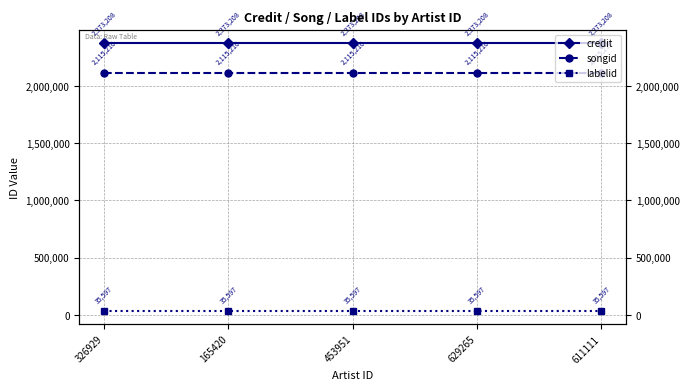

What is the label of the 5th point from the right?

326929